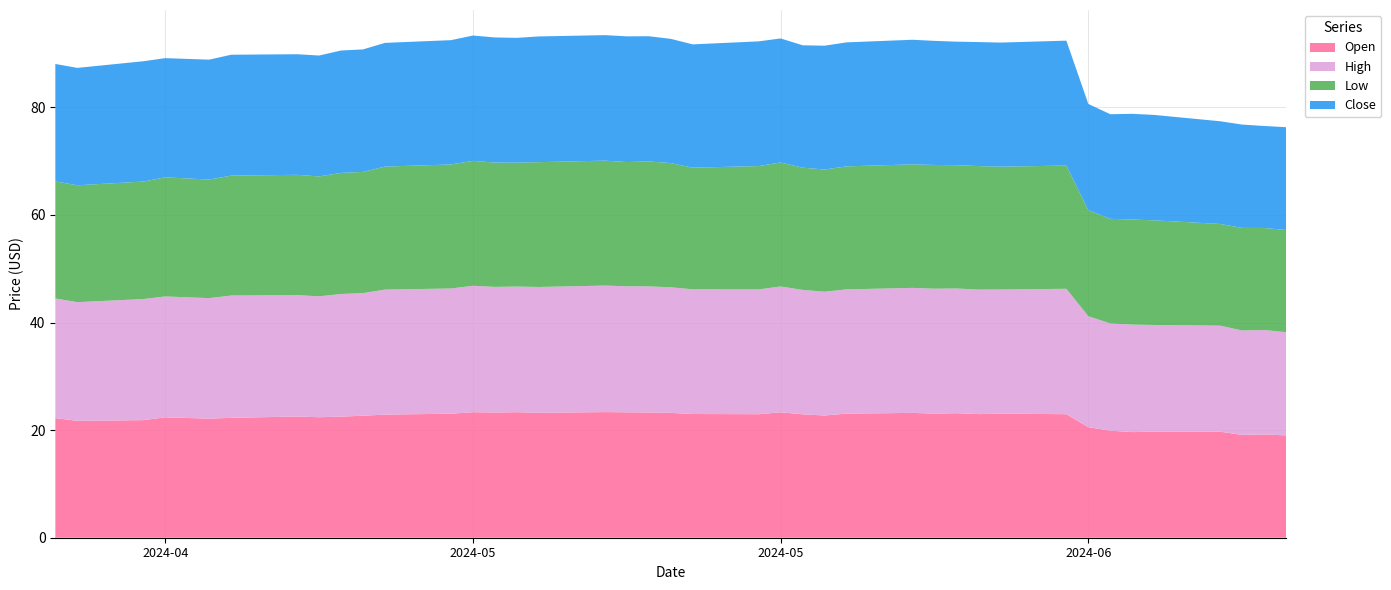

Reading right to left, what are all the values shown in this chart?

Open: 19.0	19.2	19.1	19.7	19.7	19.6	19.9	20.6	23.0	23.1	23.0	23.1	23.1	23.2	23.1	22.7	22.9	23.3	23.0	23.0	23.2	23.3	23.3	23.4	23.2	23.3	23.3	23.3	23.1	22.9	22.7	22.5	22.4	22.5	22.3	22.1	22.4	21.9	21.7	22.2
High: 19.2	19.4	19.4	19.7	19.8	20.0	19.9	20.6	23.3	23.1	23.1	23.2	23.2	23.2	23.1	23.0	23.1	23.4	23.2	23.2	23.4	23.4	23.4	23.5	23.4	23.4	23.4	23.5	23.3	23.2	22.8	22.8	22.5	22.6	22.7	22.4	22.5	22.5	22.1	22.3
Low: 19.0	19.0	19.1	18.9	19.4	19.5	19.4	19.7	22.9	22.8	23.0	22.9	23.0	23.0	22.9	22.7	22.7	23.1	22.9	22.6	23.1	23.2	23.1	23.2	23.2	23.0	23.1	23.2	23.1	22.9	22.5	22.5	22.3	22.4	22.3	22.0	22.1	21.8	21.7	21.7
Close: 19.1	19.0	19.2	19.1	19.6	19.7	19.4	19.7	23.2	23.1	23.1	23.0	23.1	23.2	23.1	23.0	22.8	23.1	23.2	22.9	23.1	23.3	23.4	23.3	23.4	23.2	23.3	23.3	23.1	23.0	22.8	22.8	22.5	22.4	22.5	22.3	22.2	22.4	21.8	21.8